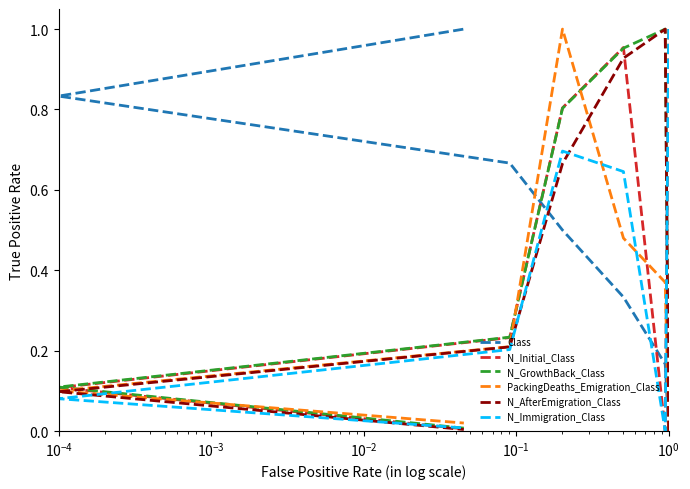

In N_Initial_Class, how many points are higher than both neighbors (excluding endpoints)?

1